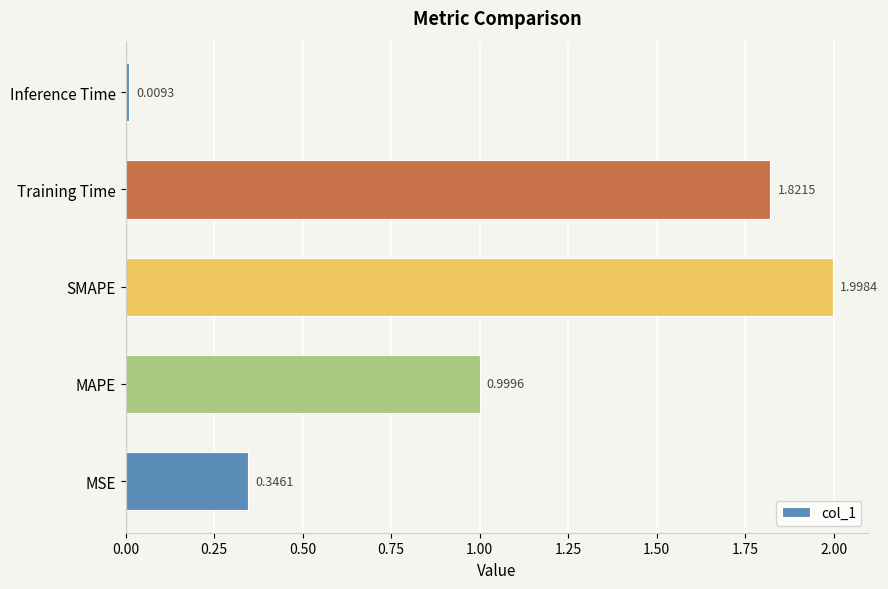

What is the change in value from SMAPE to Inference Time?

-2.0